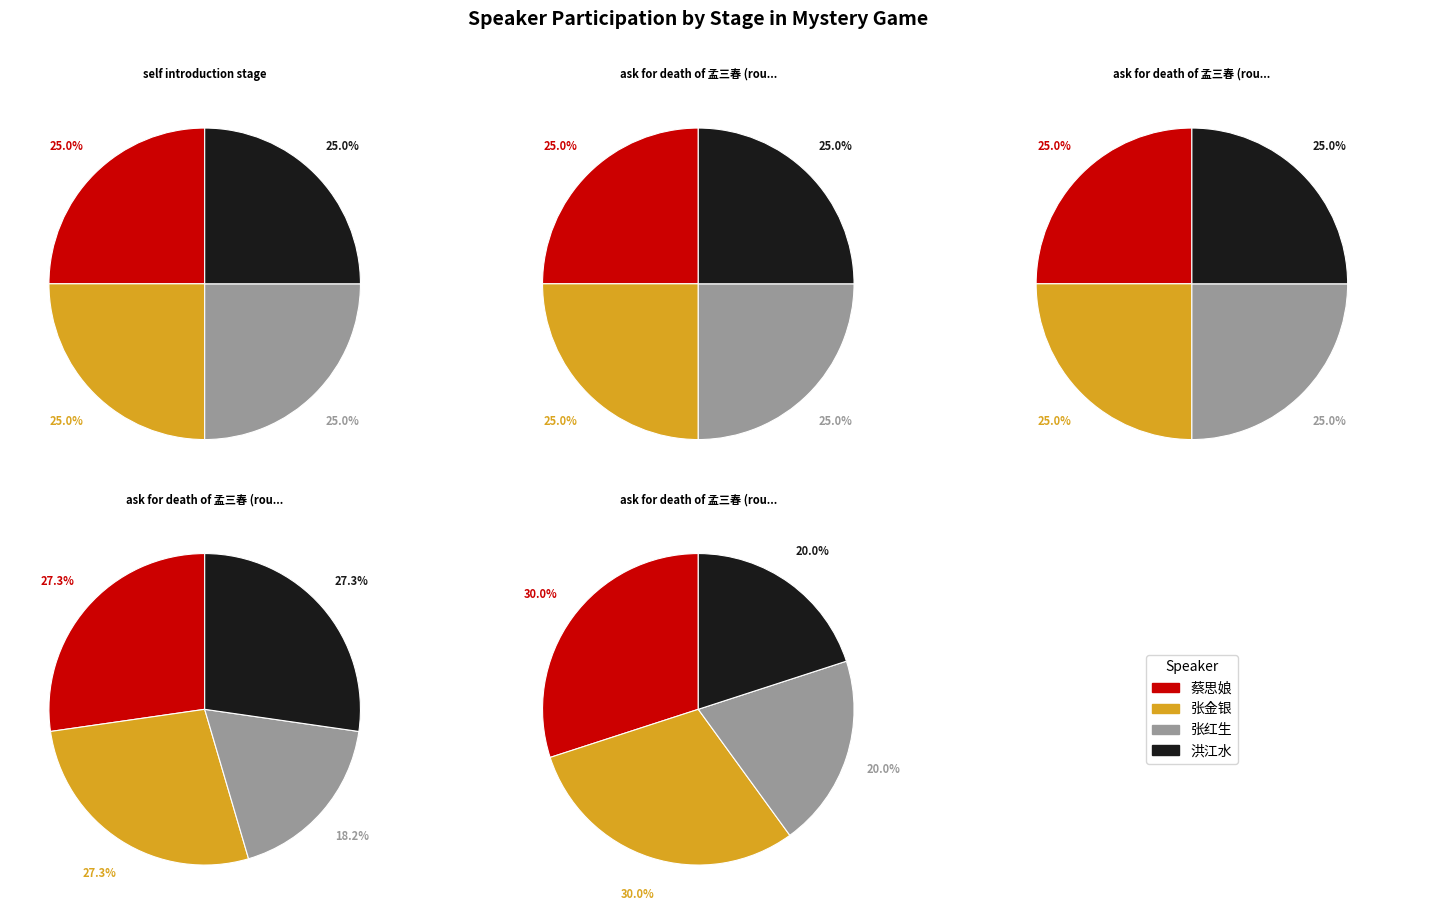

Rank the categories by value from highest to lowest.

张金银, 蔡思娘, 张红生, 洪江水